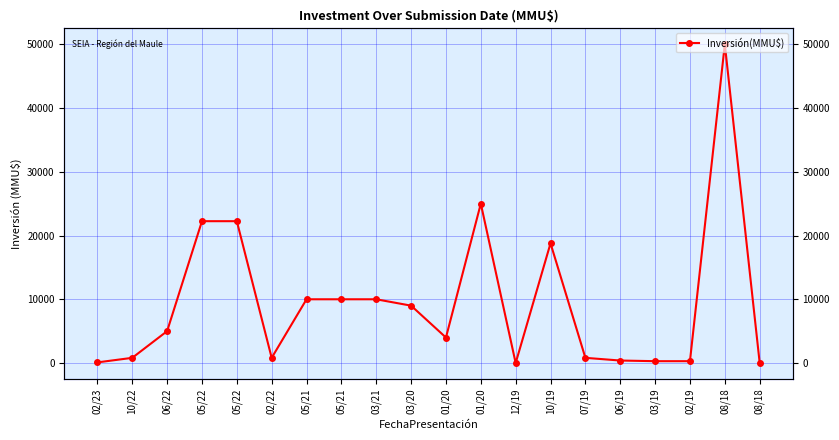

What is the difference between the values at 10/19 and 12/19?

18778